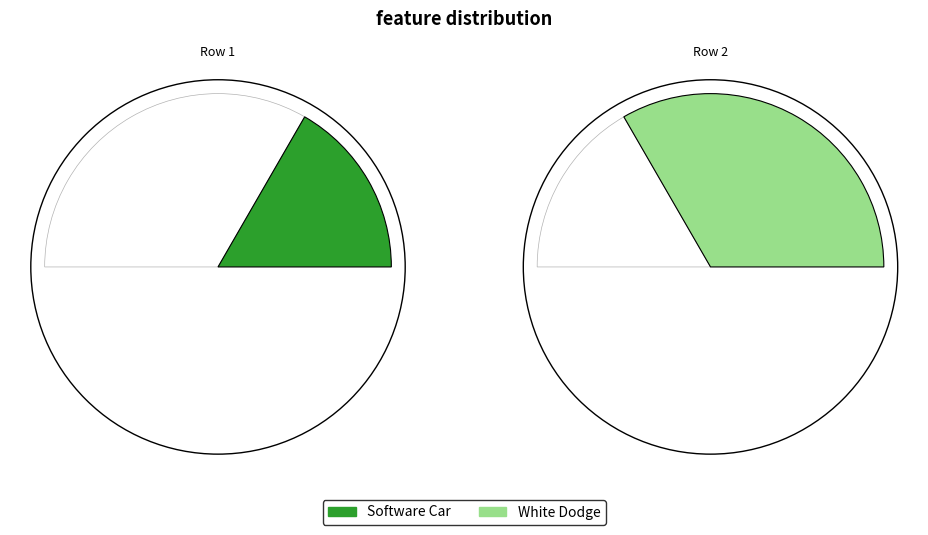

To the nearest percent, what percentage of the pie is 2?

67%